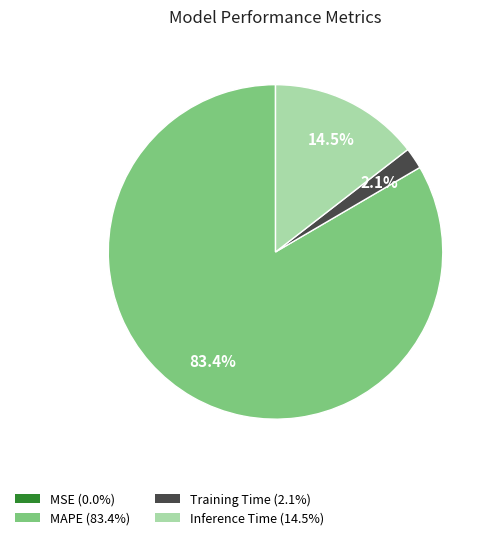

Combined, do MAPE and Inference Time account for over 50%?

Yes